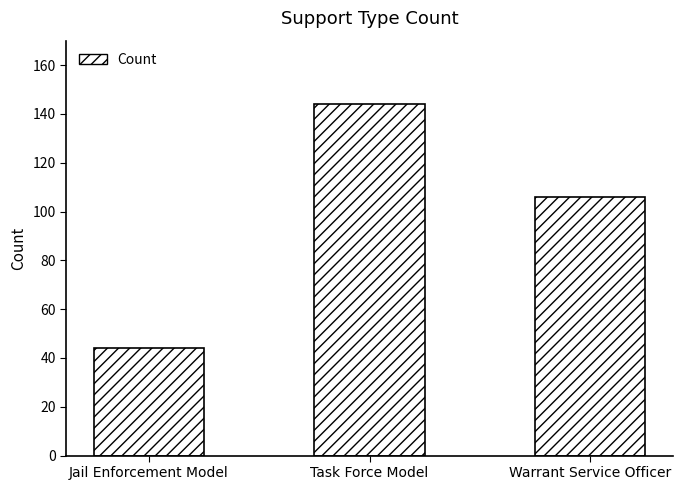

What is the change in value from Task Force Model to Warrant Service Officer?

-38